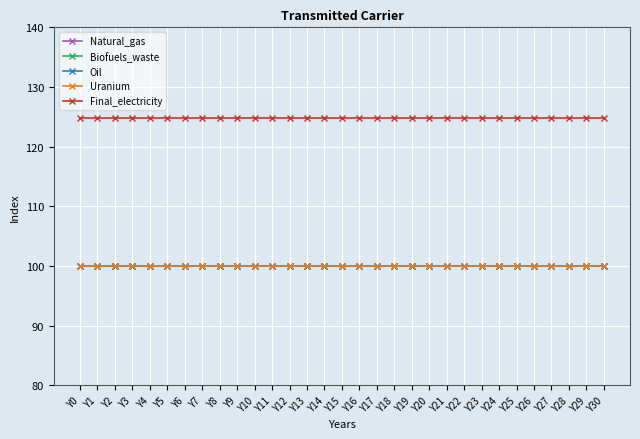

At which category is the sum across all series the highest?

Y0